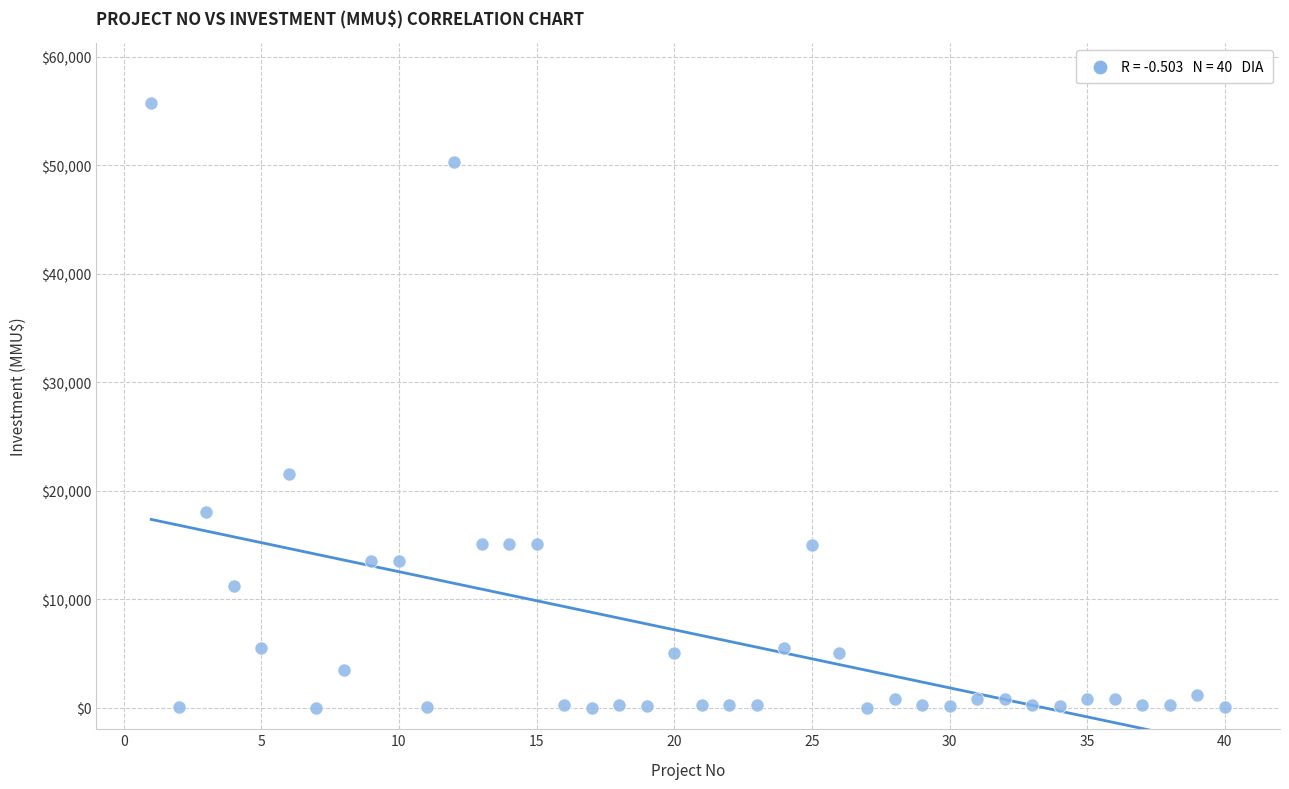

What is the range of Y values (max minus min)?

55694